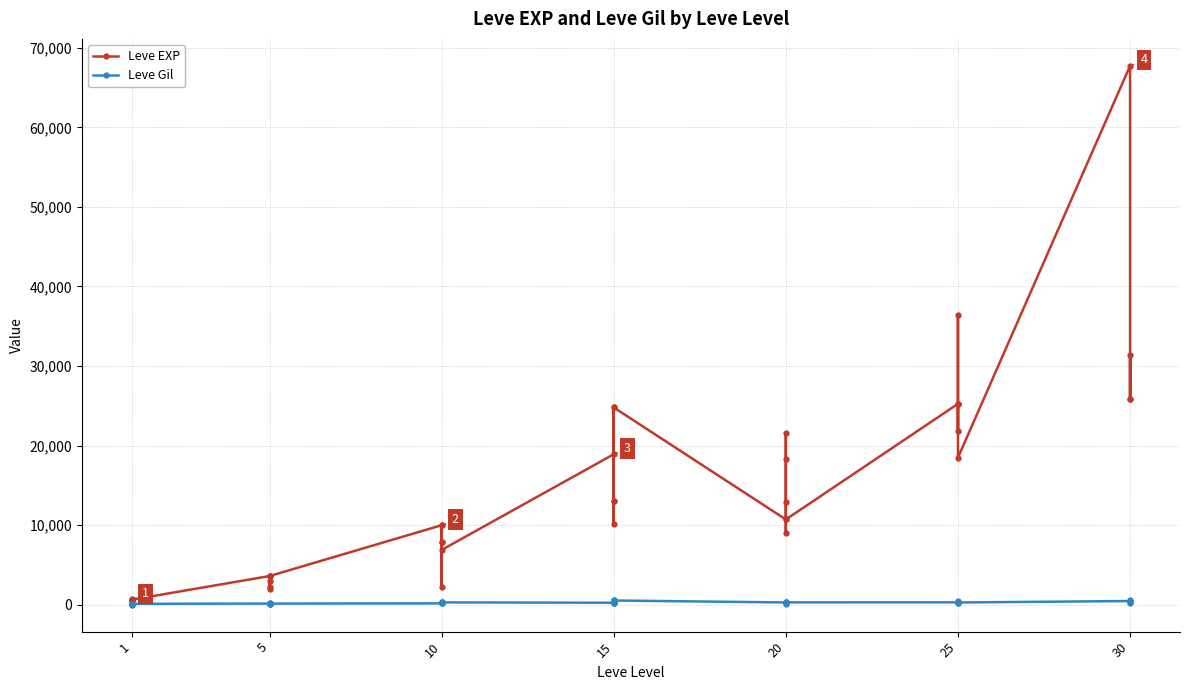

How many data points does each series have?

40